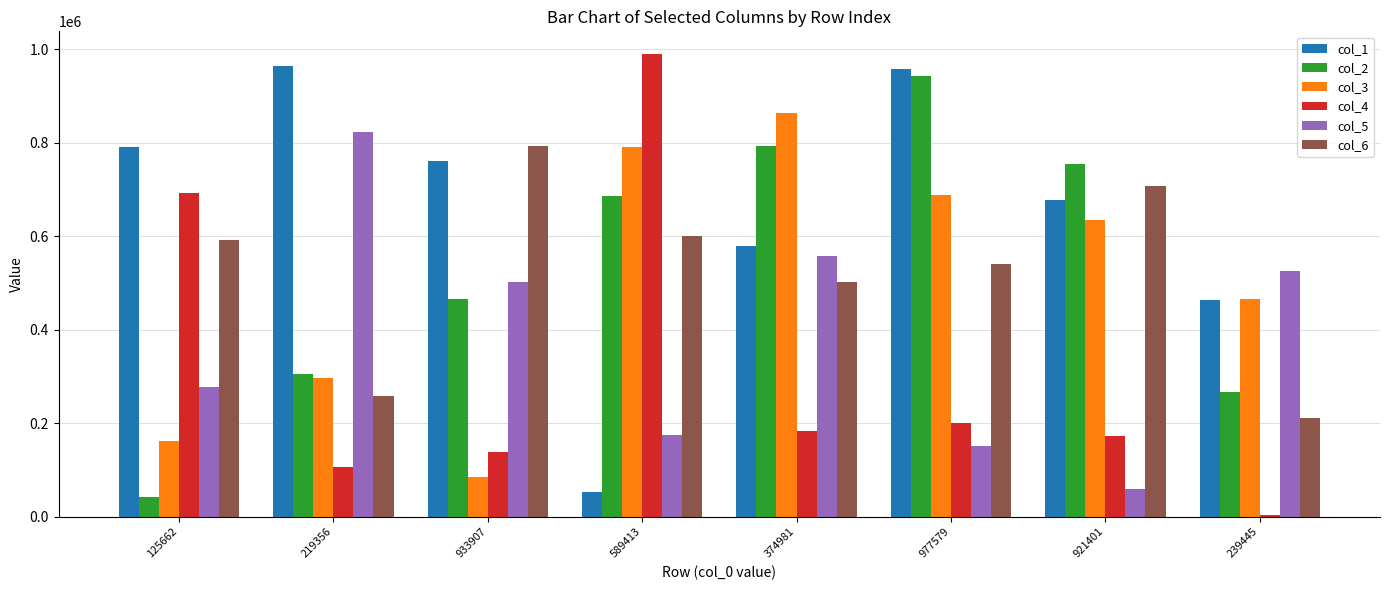

Which category has the highest value across all series?

589413